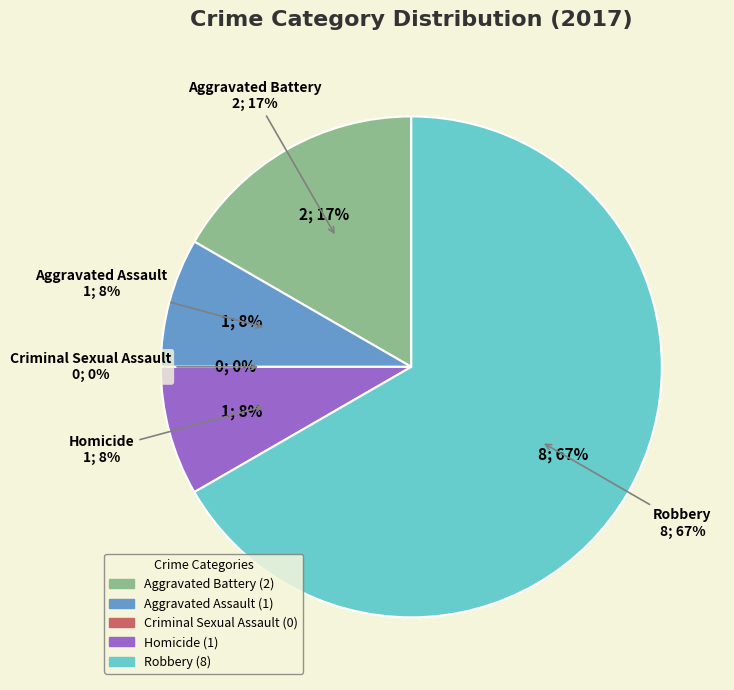

To the nearest percent, what percentage of the pie is Homicide?

8%